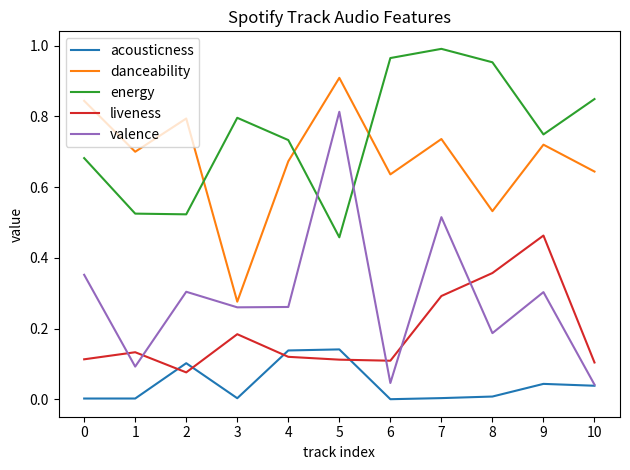

Which series changed the most between 5 and 6?

valence